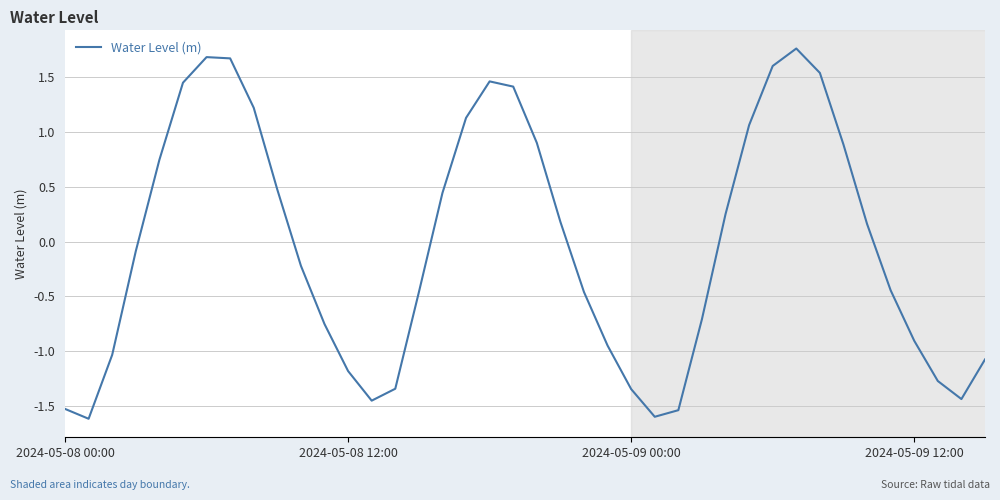

True or false: the data has more than 2 interior local peaks.

True